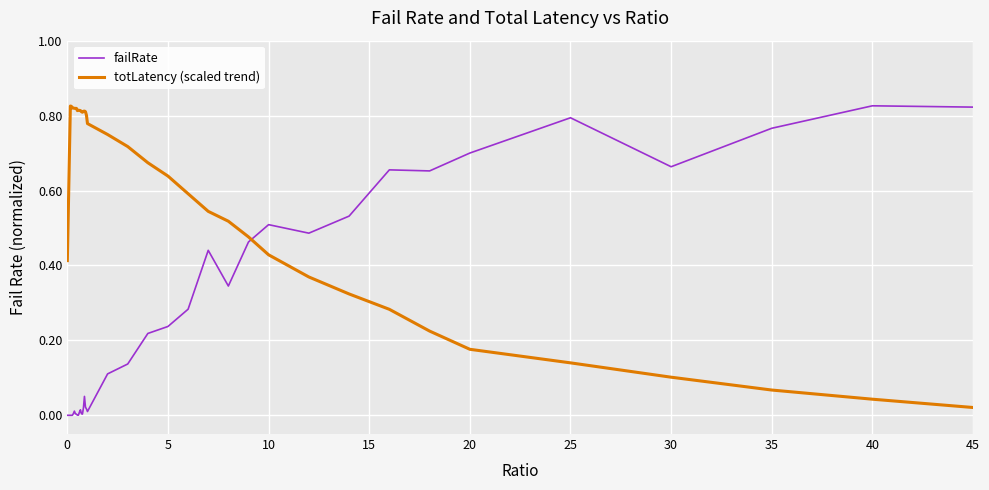

Rank the series by their average value, from highest to lowest.

totLatency (scaled trend), failRate